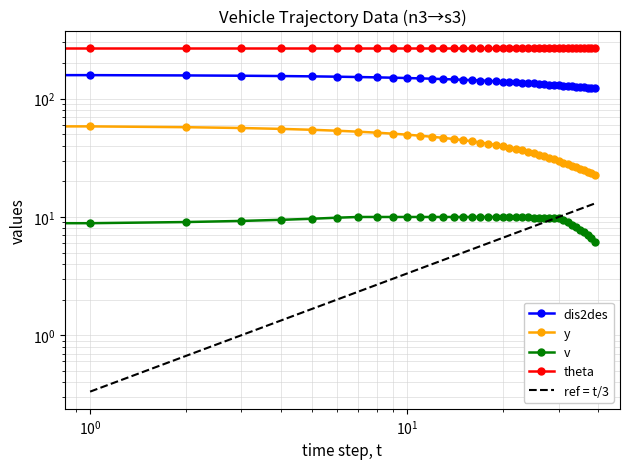

How many data points in dis2des are above 140?

20